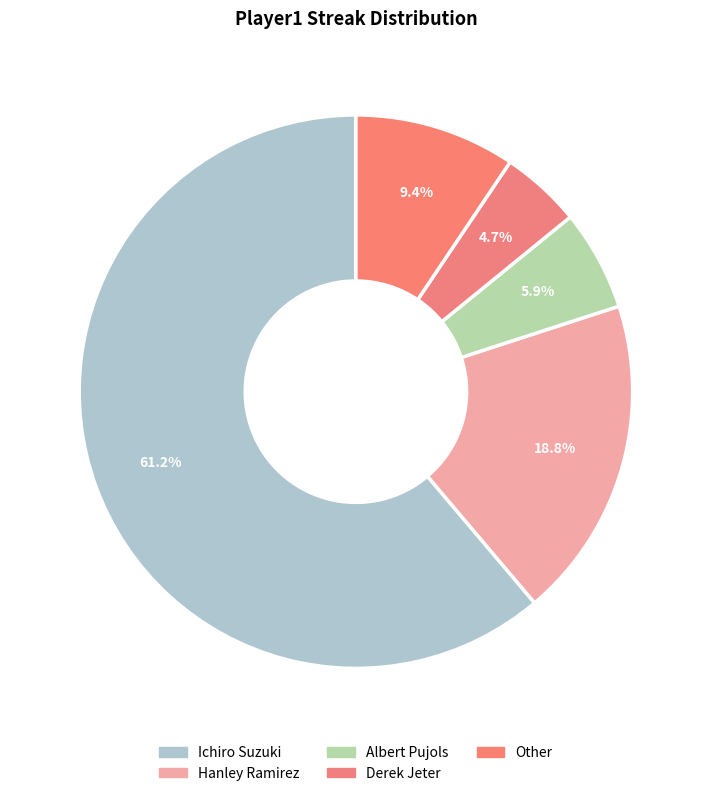

What is the smallest slice in the pie chart?

Derek Jeter